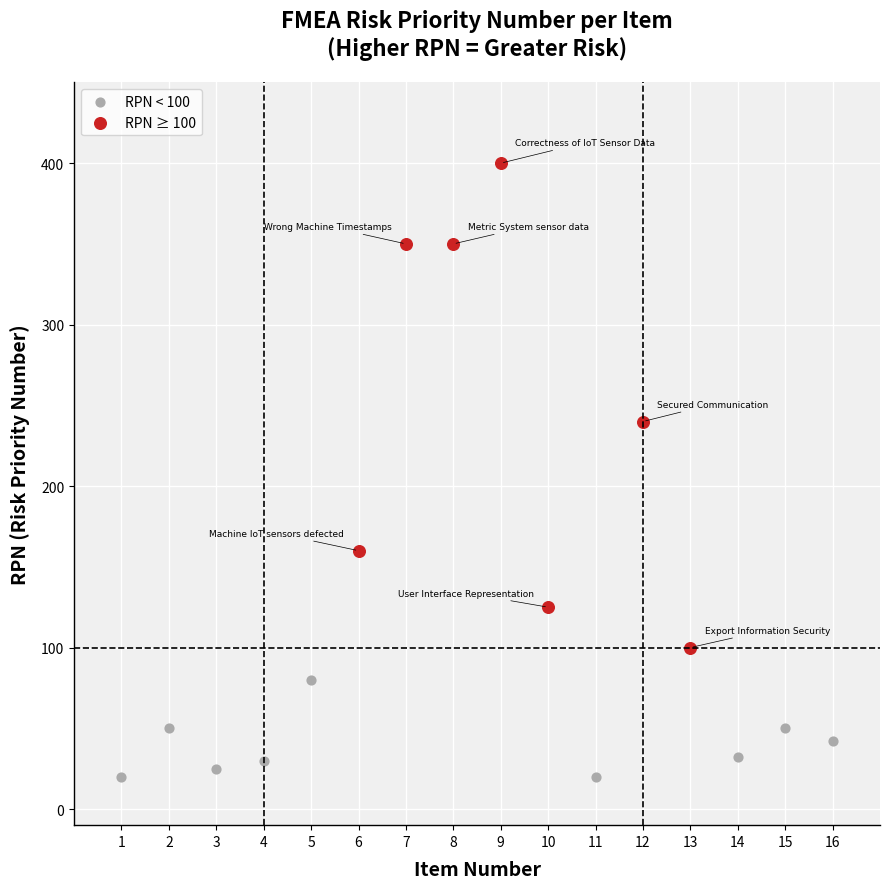

Which series contains the highest Y value?

RPN ≥ 100